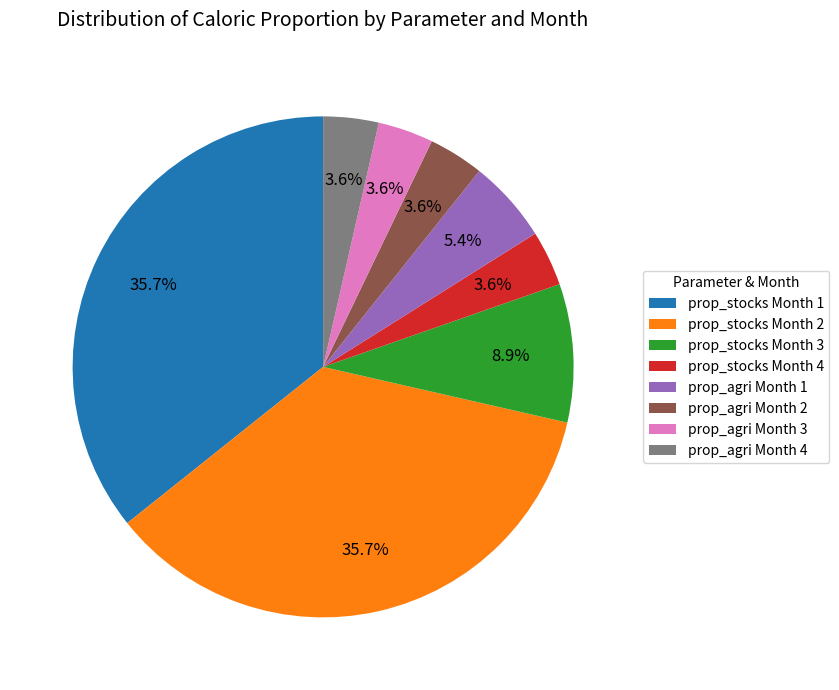

Do prop_stocks Month 4 and prop_agri Month 4 together represent more than half of the pie?

No